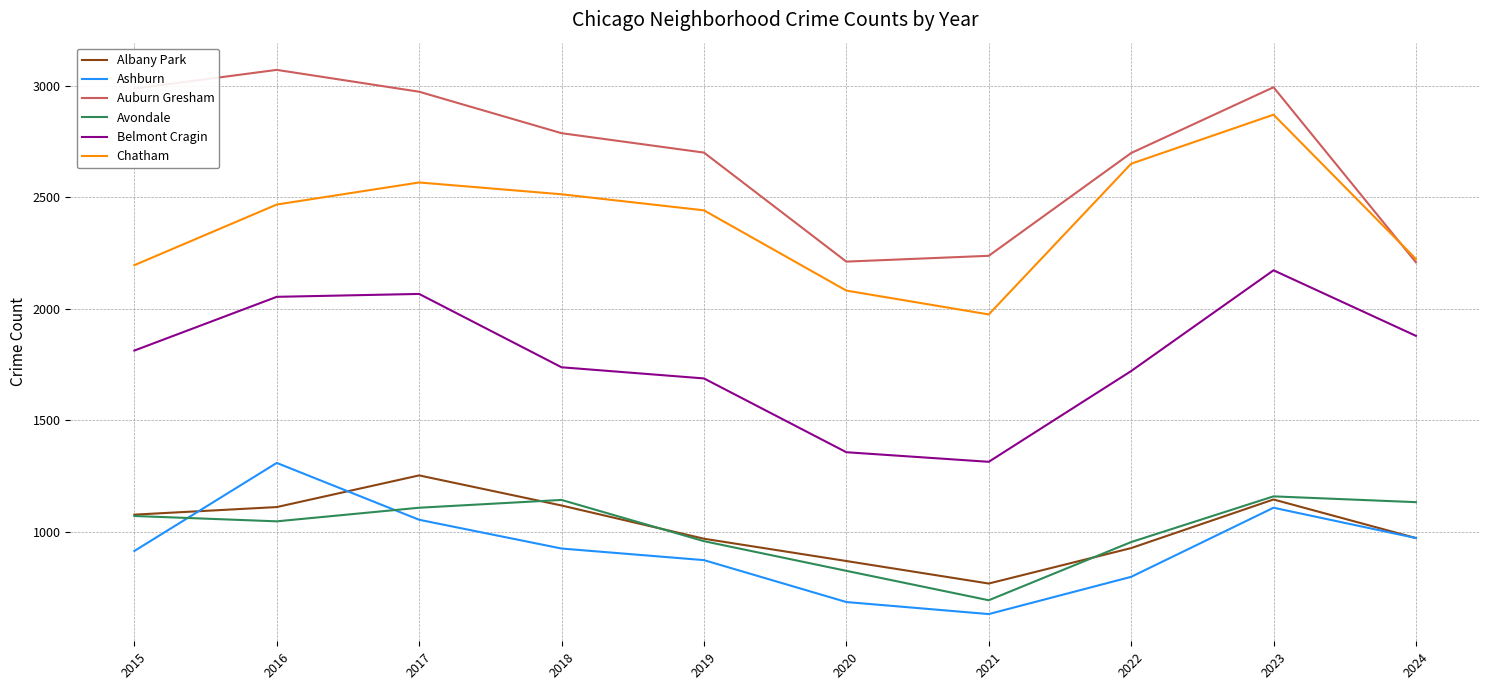

At how many categories does at least one series exceed 2477?

7